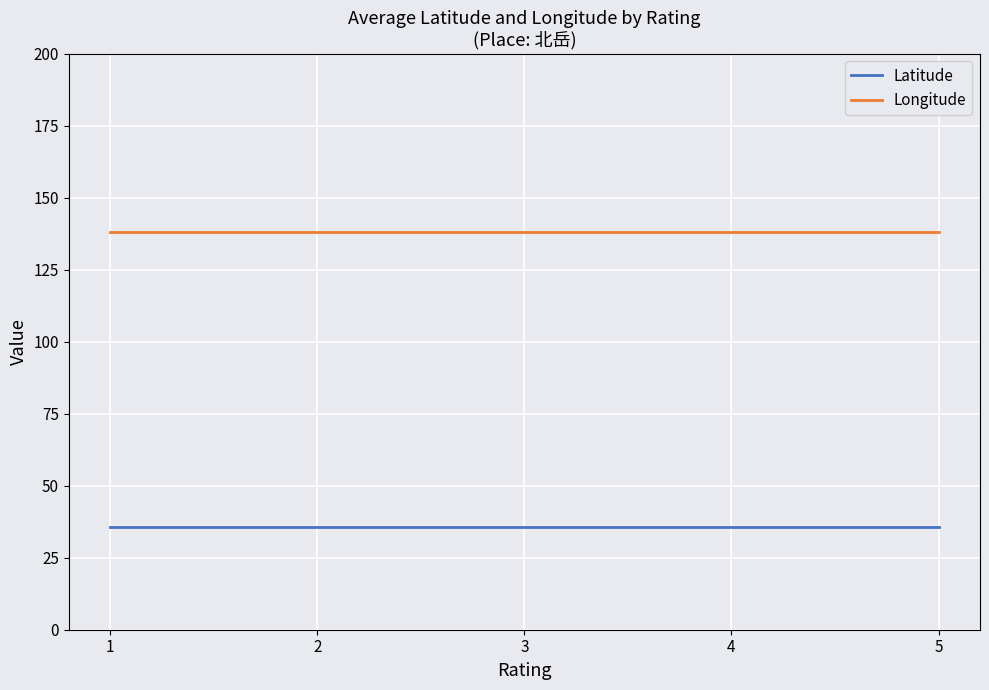

Reading left to right, transcribe all the data shown in this chart.

Latitude: 1=35.7	2=35.7	3=35.7	4=35.7	5=35.7
Longitude: 1=138.2	2=138.2	3=138.2	4=138.2	5=138.2